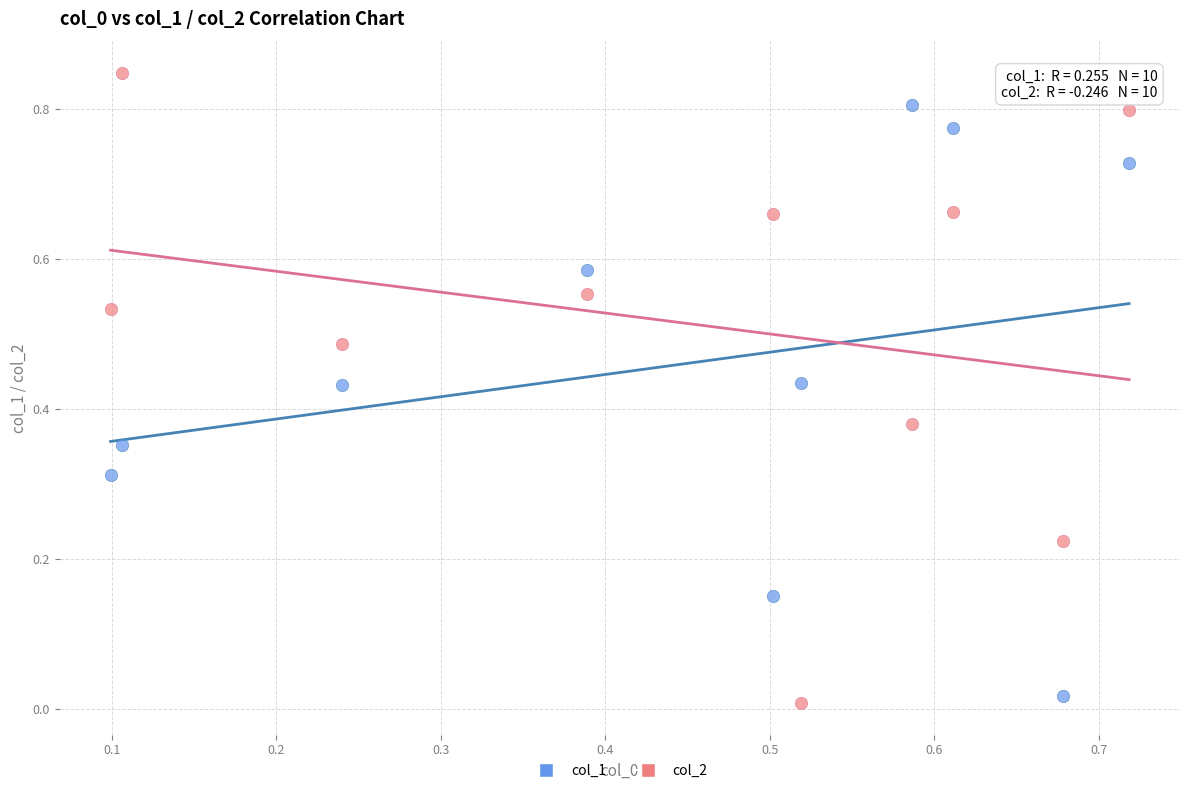

Which series contains the highest Y value?

col_2